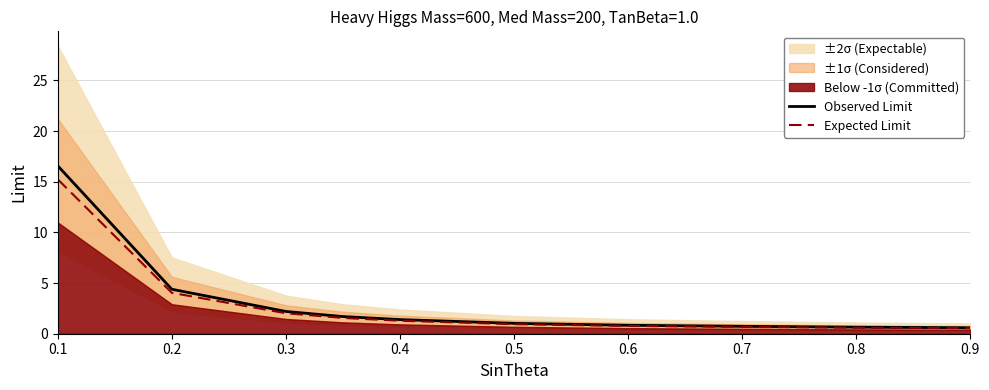

What is the greatest value displayed?

16.6